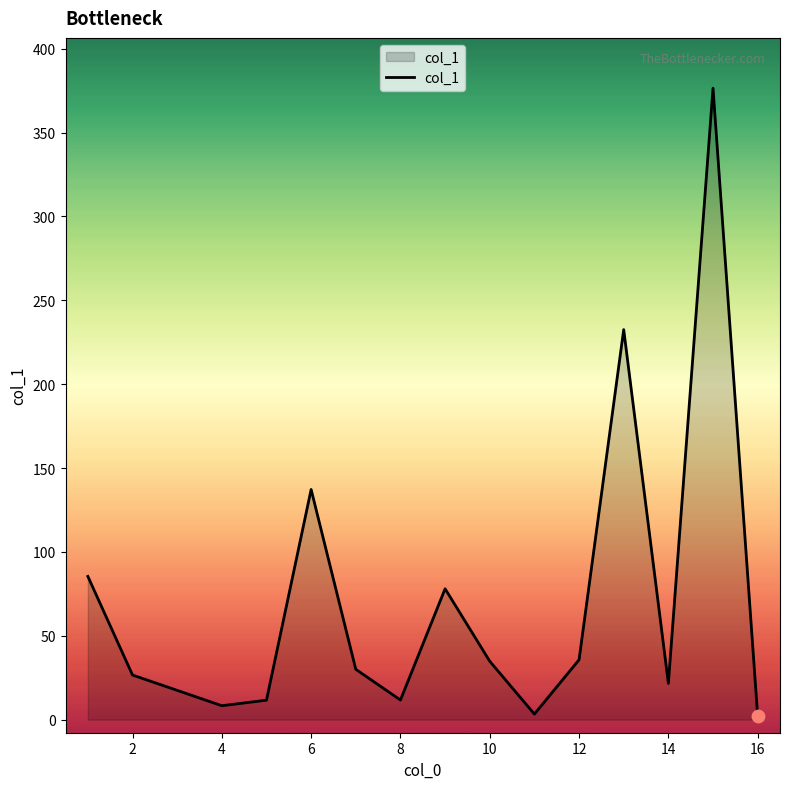

What is the difference between the maximum and minimum values?

374.2